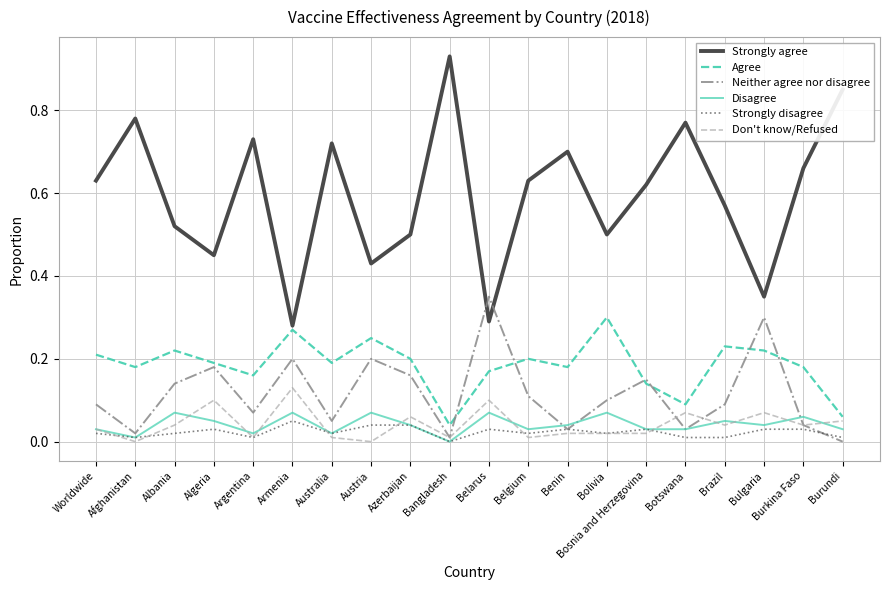

Which series changed the most between Afghanistan and Brazil?

Strongly agree